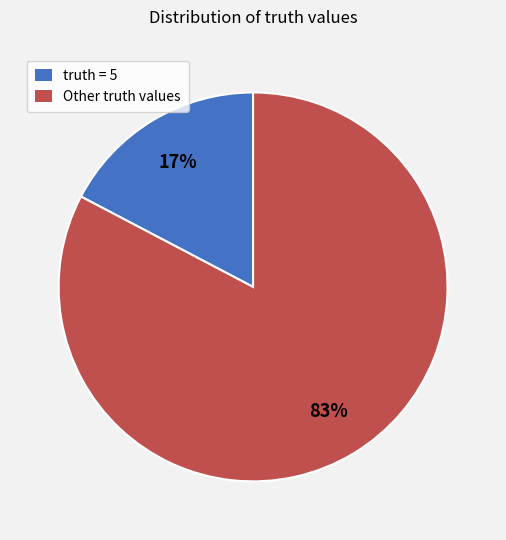

The truth = 5 slice represents 10% of the pie. True or false?

False